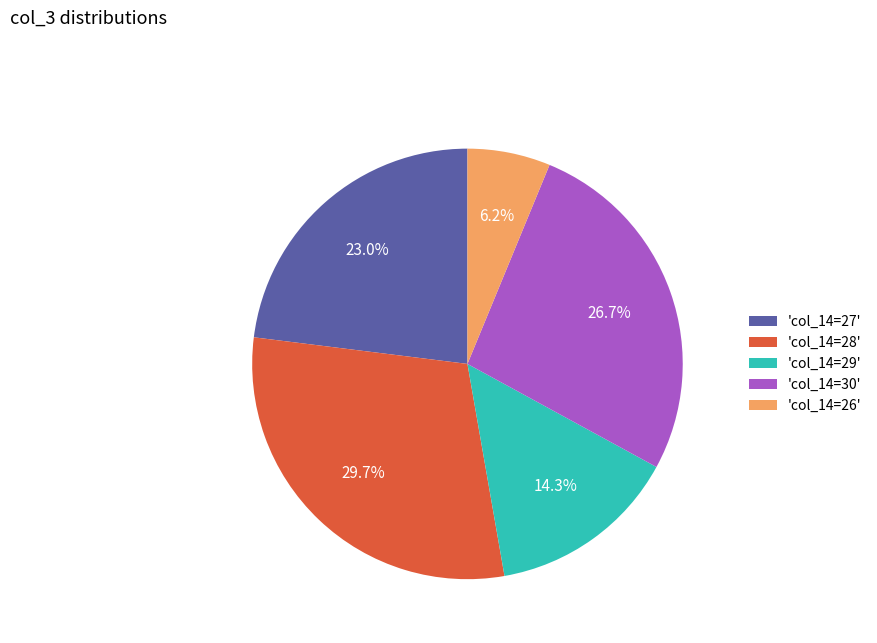

What is the largest slice in the pie chart?

'col_14=28'